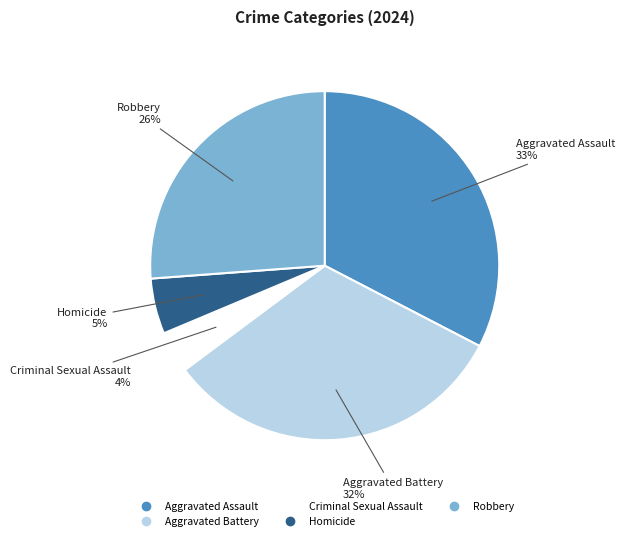

Which category has the smallest portion of the pie?

Criminal Sexual Assault